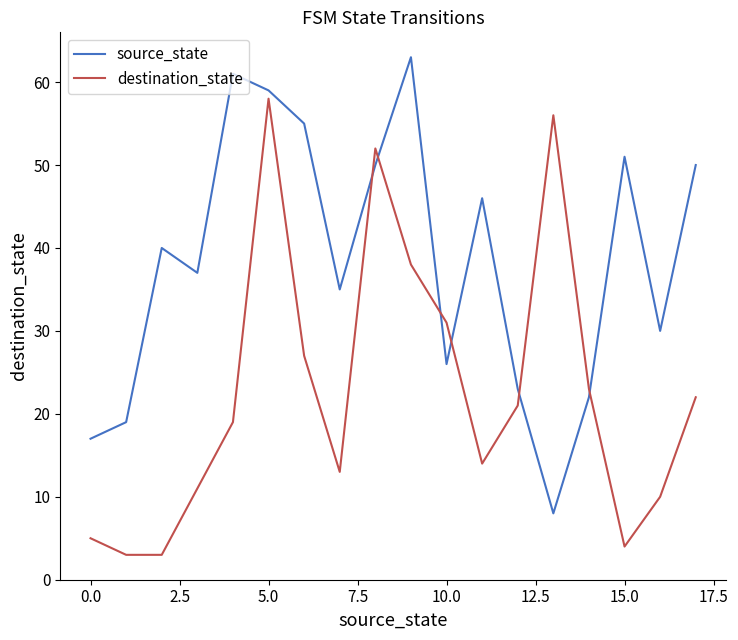

Rank the series by their average value, from highest to lowest.

source_state, destination_state